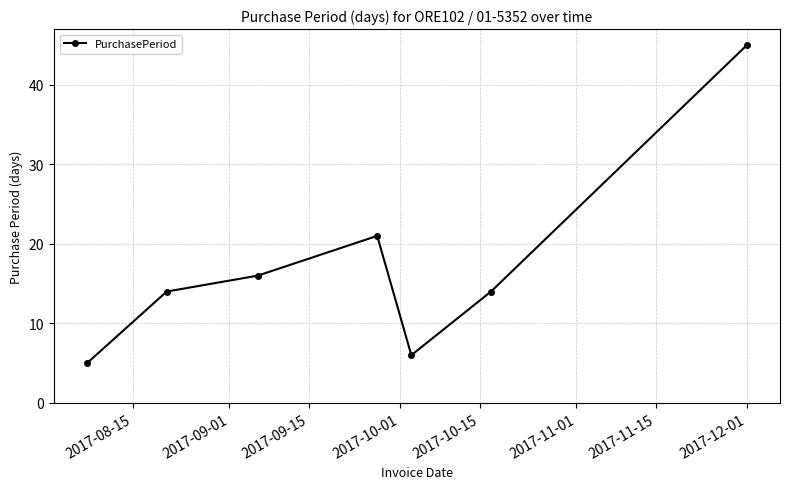

Reading left to right, transcribe all the data shown in this chart.

5	14	16	21	6	14	45